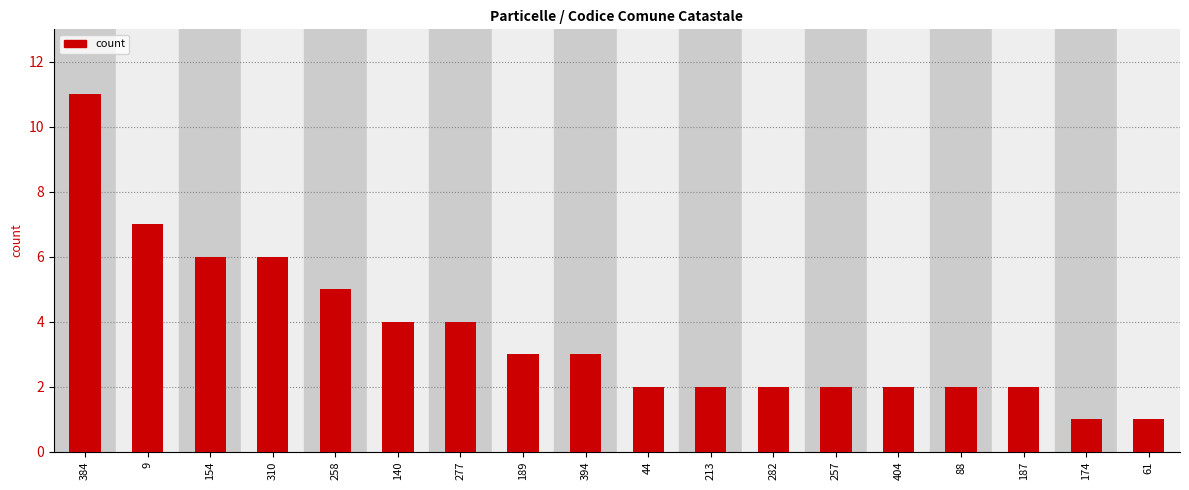

What is the sum of the values at 44 and 277?

6